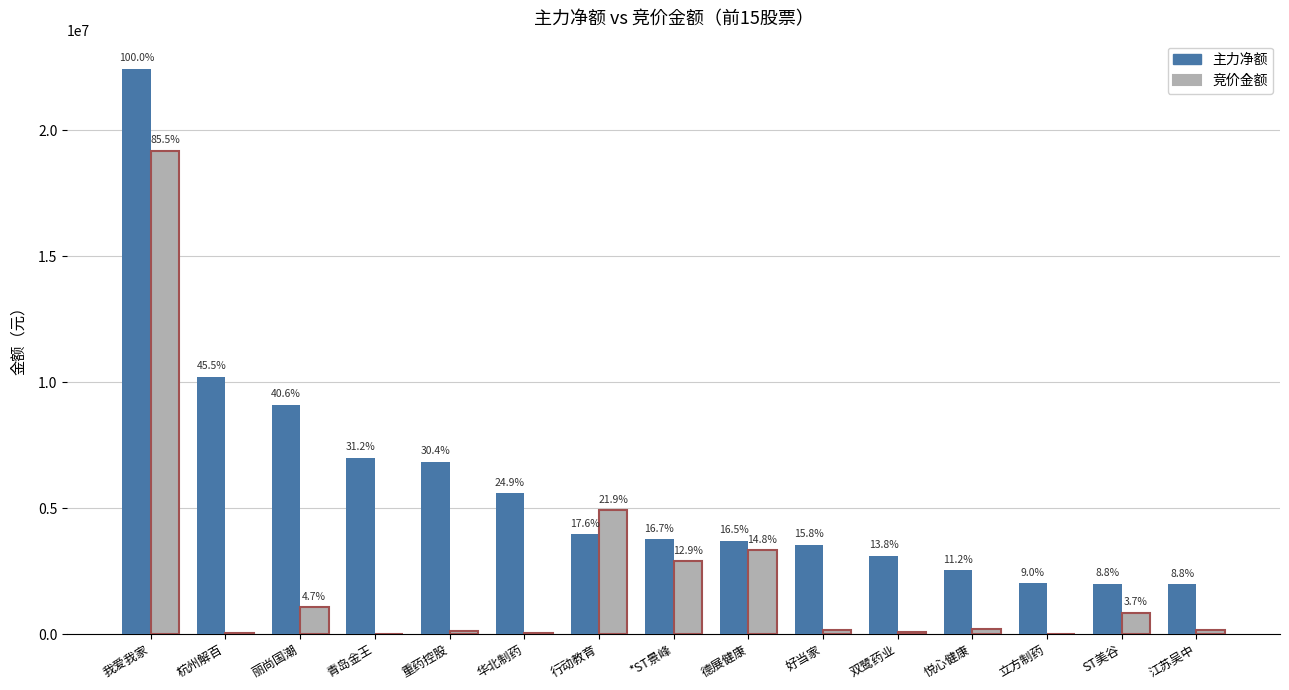

Reading left to right, transcribe all the data shown in this chart.

主力净额: 我爱我家=22430260	杭州解百=10197339	丽尚国潮=9105814	青岛金王=6999437	重药控股=6827835	华北制药=5578201	行动教育=3952043	*ST景峰=3753813	德展健康=3696765	好当家=3537050	双鹭药业=3100627	悦心健康=2522534	立方制药=2015200	ST美谷=1979436	江苏吴中=1969556
竞价金额: 我爱我家=19175988	杭州解百=53756	丽尚国潮=1060290	青岛金王=5735	重药控股=123504	华北制药=30672	行动教育=4916352	*ST景峰=2885501	德展健康=3328504	好当家=150960	双鹭药业=98076	悦心健康=213150	立方制药=3624	ST美谷=829926	江苏吴中=143655